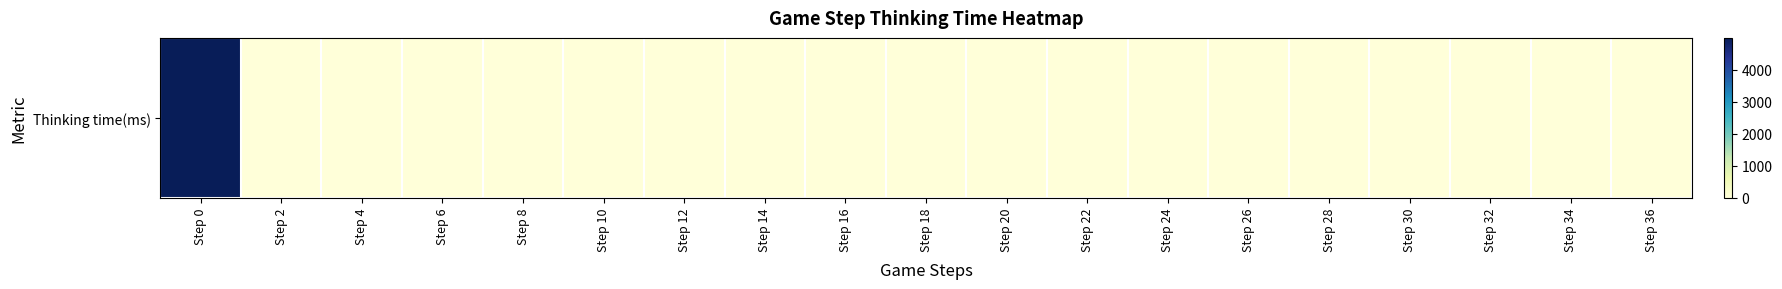

List the labels in order of value, smallest first.

Step 6, Step 12, Step 18, Step 24, Step 32, Step 34, Step 2, Step 4, Step 8, Step 10, Step 14, Step 16, Step 20, Step 22, Step 26, Step 28, Step 30, Step 36, Step 0